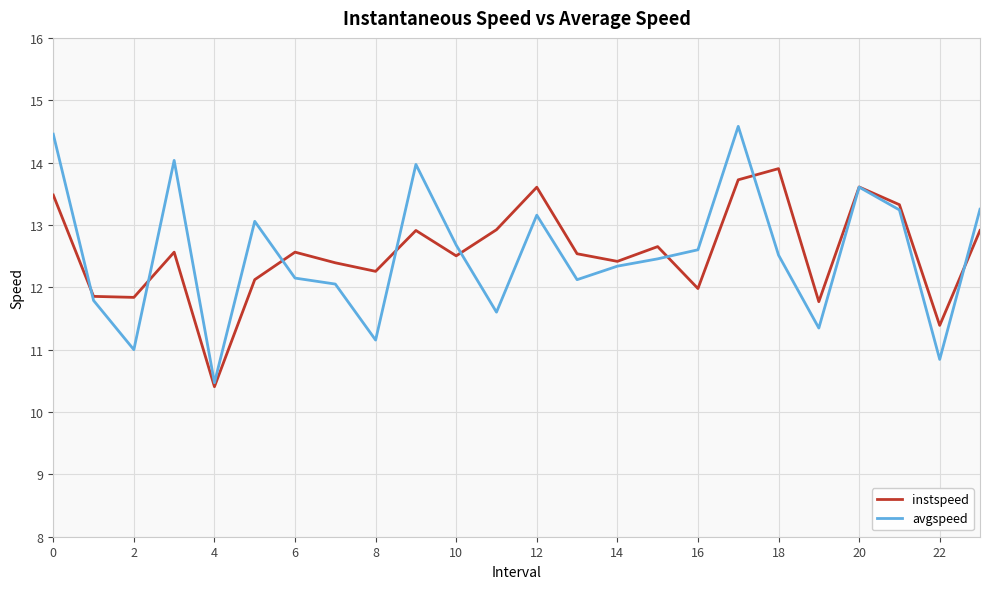

After their last crossing, which series has the higher values: instspeed or avgspeed?

avgspeed